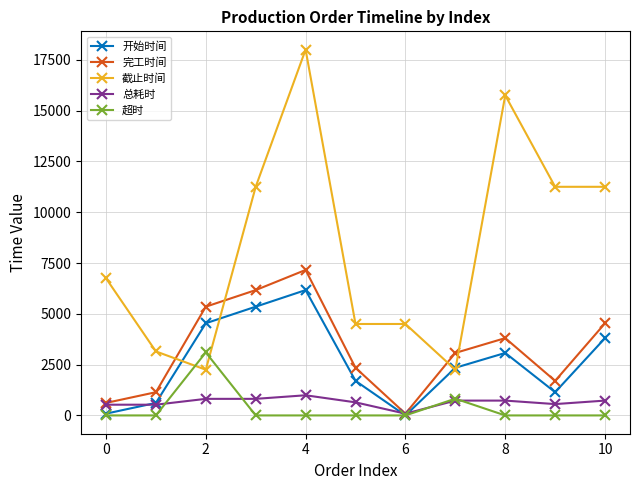

What is the highest value of the 完工时间 series?

7159